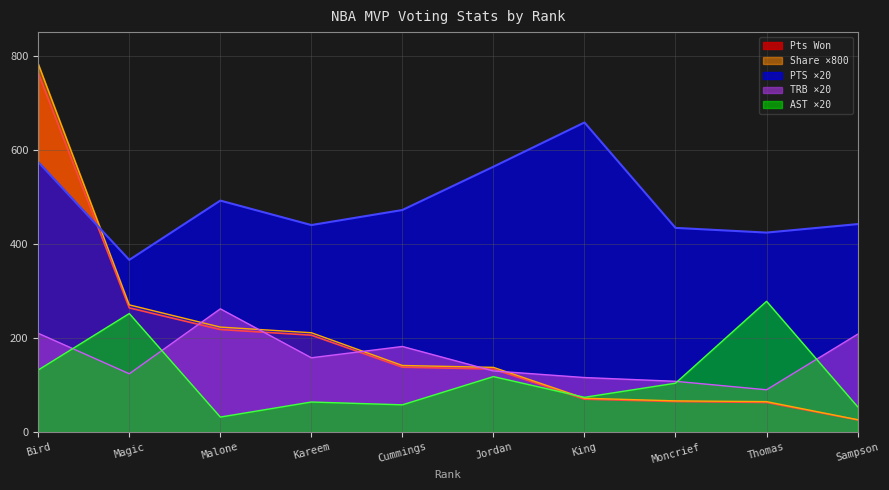

Which category has the highest value across all series?

Bird